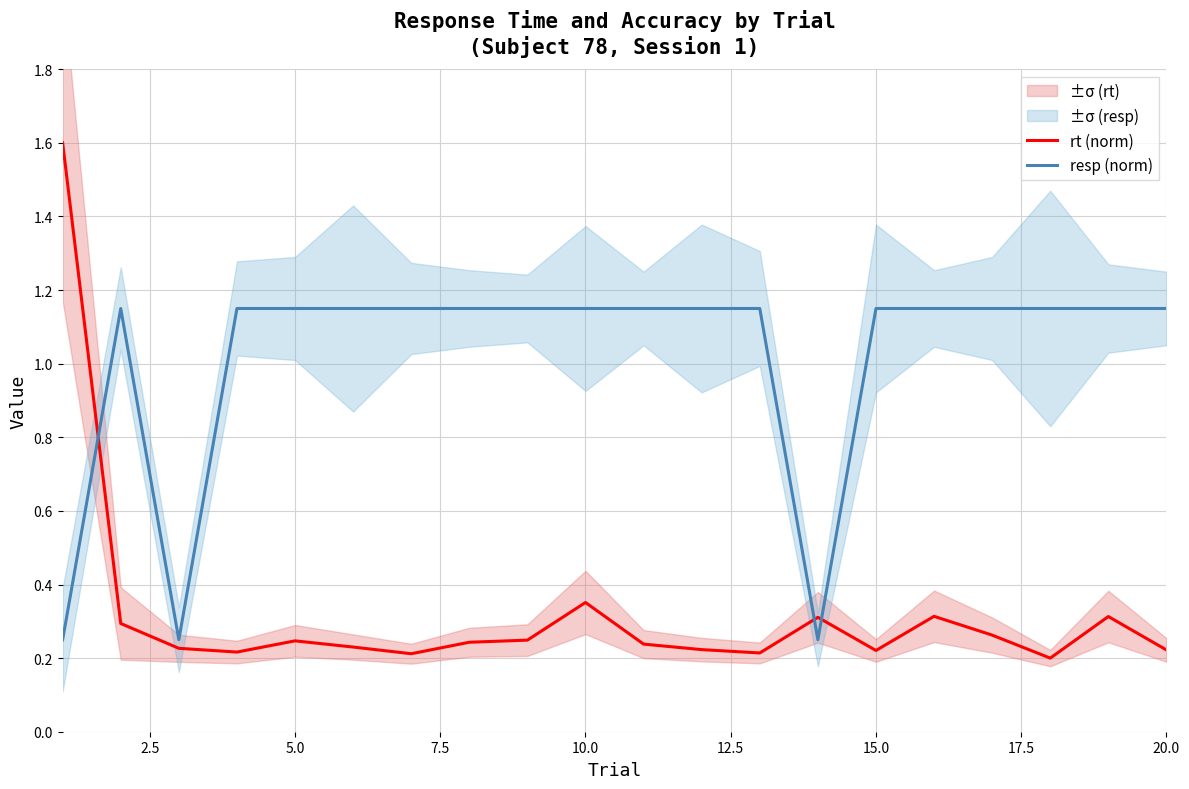

What is the value of the rt (norm) point at the 2nd from the left?

0.3